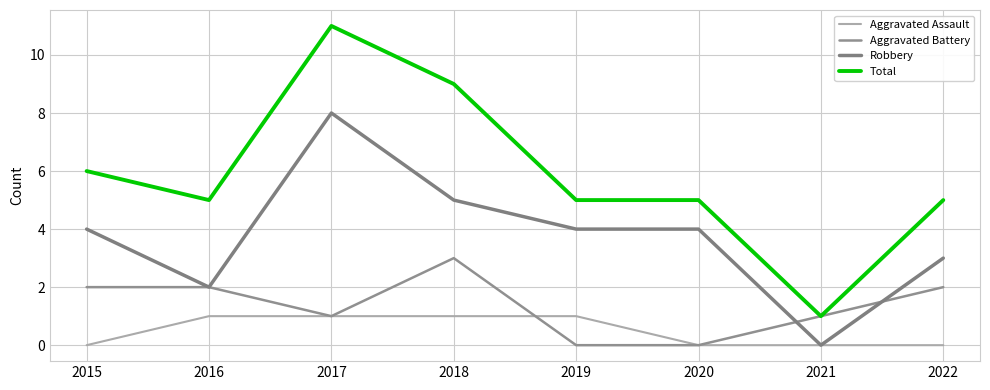

Which category has the lowest value in the Aggravated Assault series?

2015